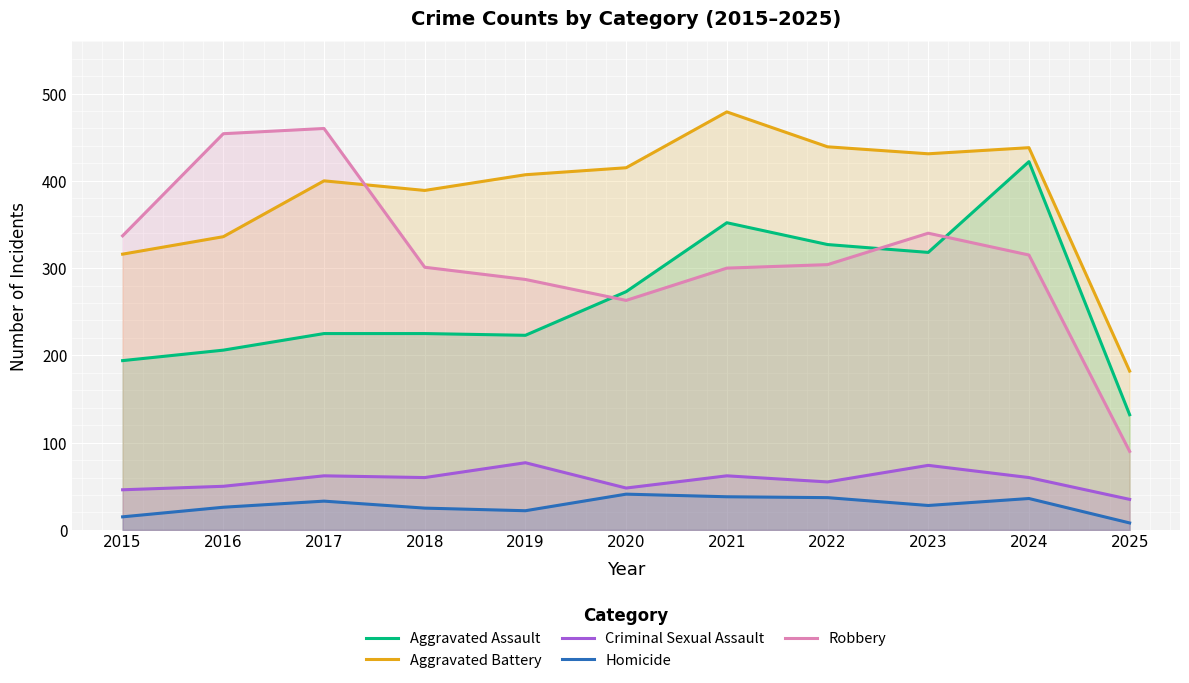

Which series has the largest total across all categories?

Aggravated Battery